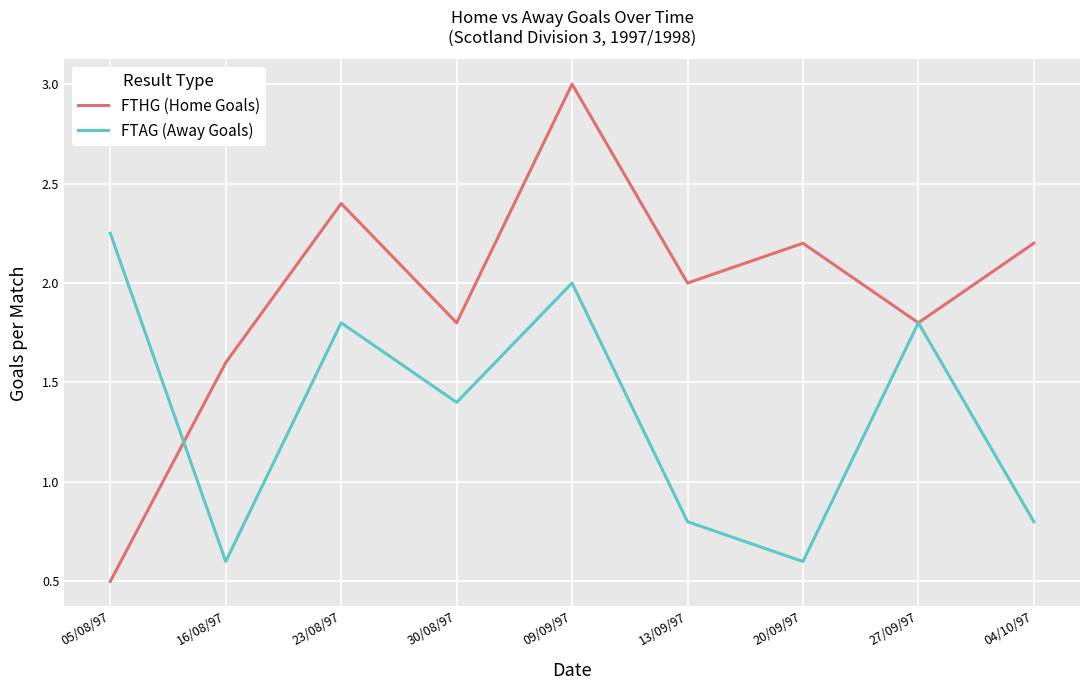

What position from the right is 20/09/97?

3